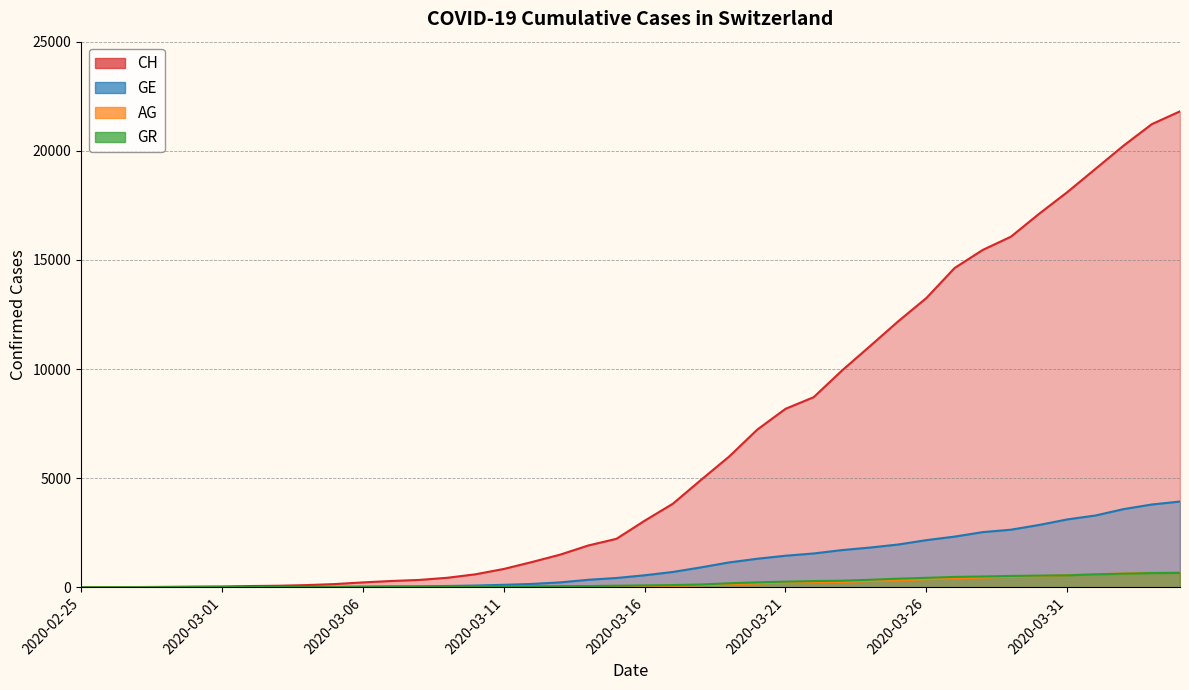

At which label does AG first exceed 56?

2020-03-17